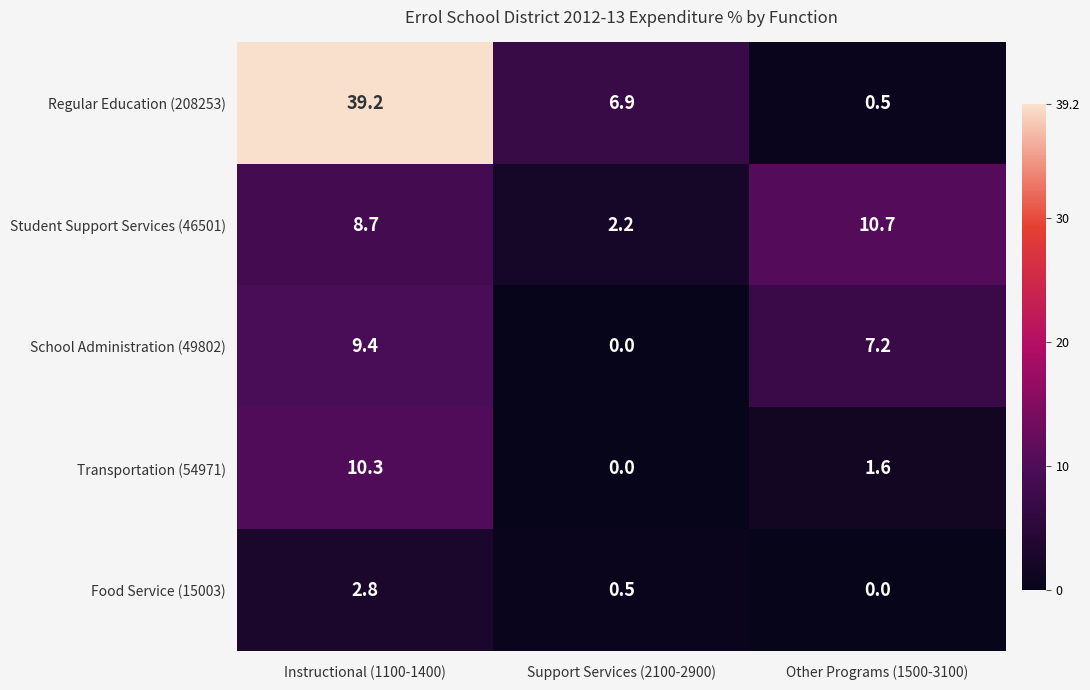

Reading left to right, what are all the values shown in this chart?

Regular Education (208253): Instructional (1100-1400)=39.2	Support Services (2100-2900)=6.9	Other Programs (1500-3100)=0.5
Student Support Services (46501): Instructional (1100-1400)=8.7	Support Services (2100-2900)=2.2	Other Programs (1500-3100)=10.7
School Administration (49802): Instructional (1100-1400)=9.4	Support Services (2100-2900)=0.0	Other Programs (1500-3100)=7.2
Transportation (54971): Instructional (1100-1400)=10.3	Support Services (2100-2900)=0.0	Other Programs (1500-3100)=1.6
Food Service (15003): Instructional (1100-1400)=2.8	Support Services (2100-2900)=0.5	Other Programs (1500-3100)=0.0